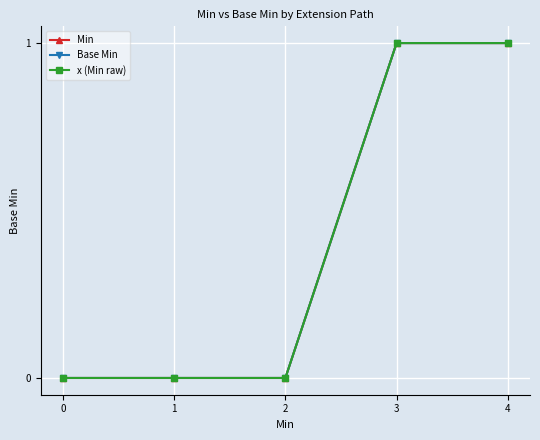

Is the value of x (Min raw) at 4 greater than the value of Base Min at 2?

Yes